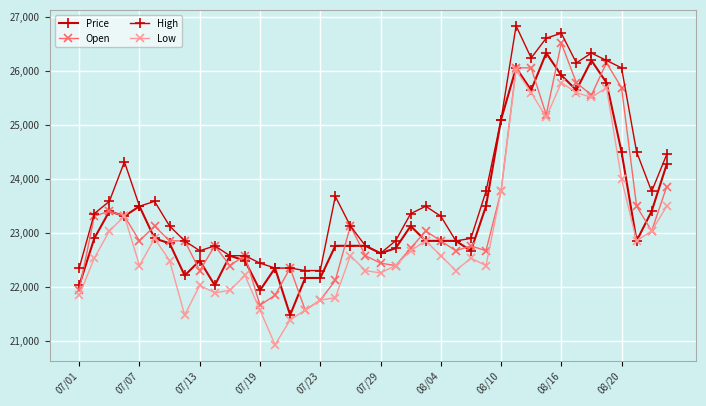

Does the chart have visible grid lines?

Yes